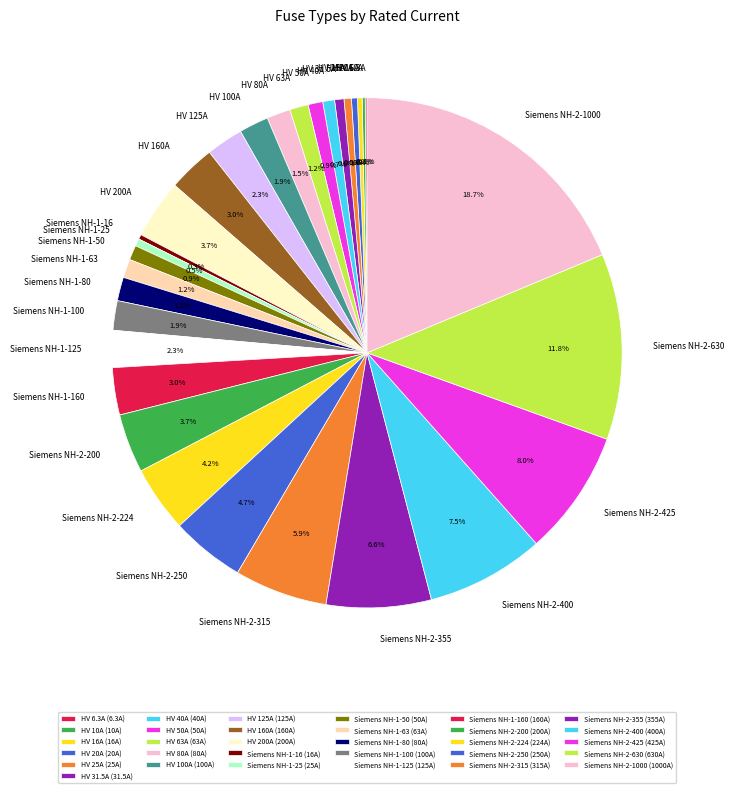

To the nearest percent, what portion does Siemens NH-2-355 represent?

7%